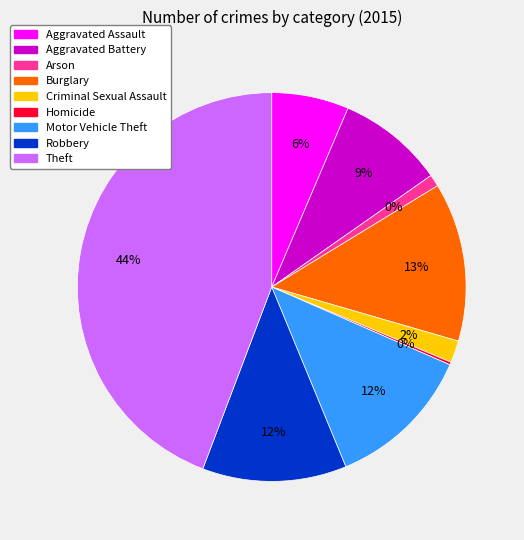

How many segments does this pie chart have?

9